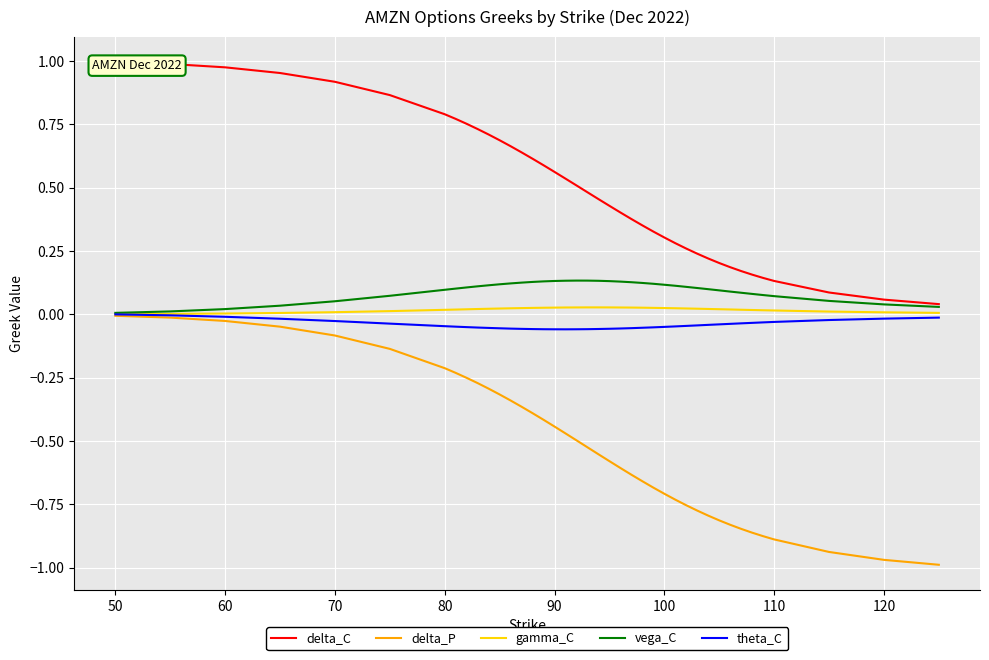

How many lines are shown in the chart?

5